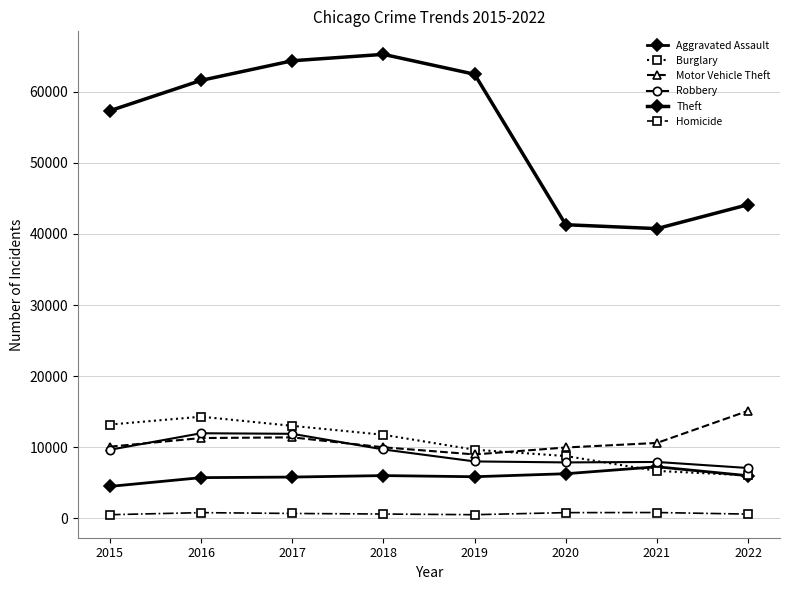

True or false: Robbery has a value of 11880 at 2017.

True